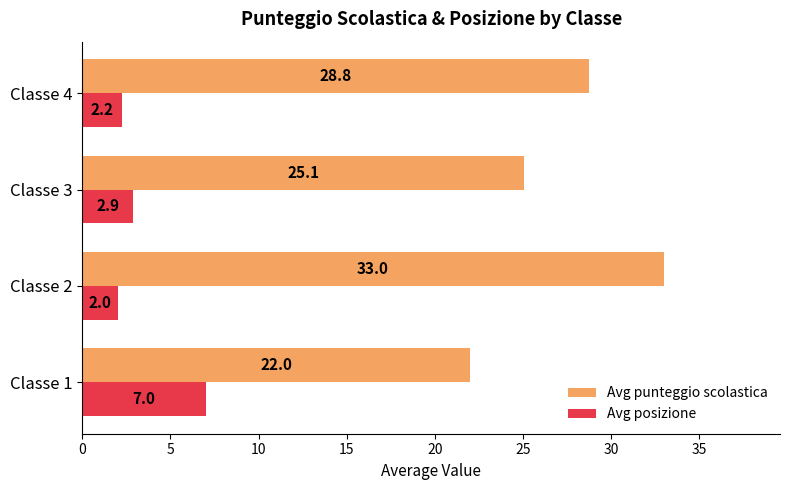

Read the Avg punteggio scolastica value at Classe 4.

28.8